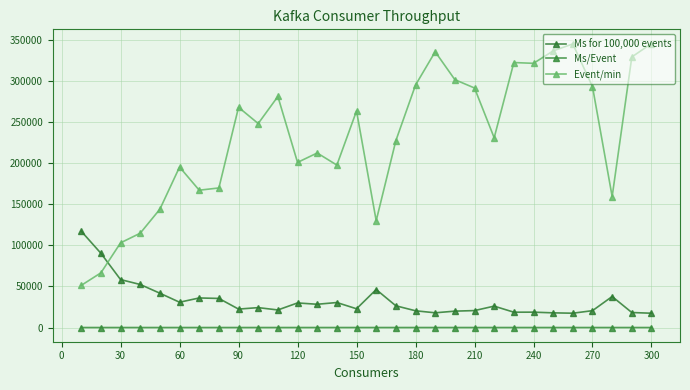

Count the number of data series in this chart.

3